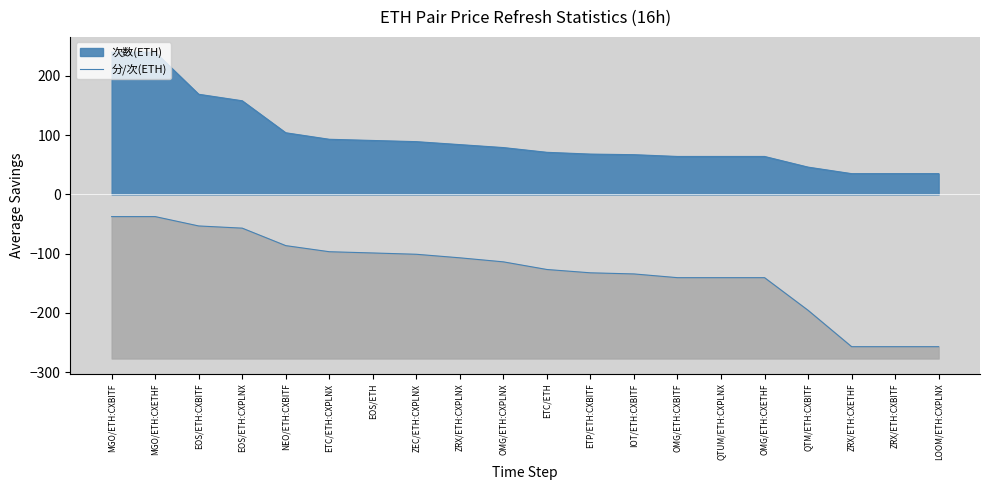

At which category does the chart reach its minimum across all series?

ZRX/ETH:CXETHF